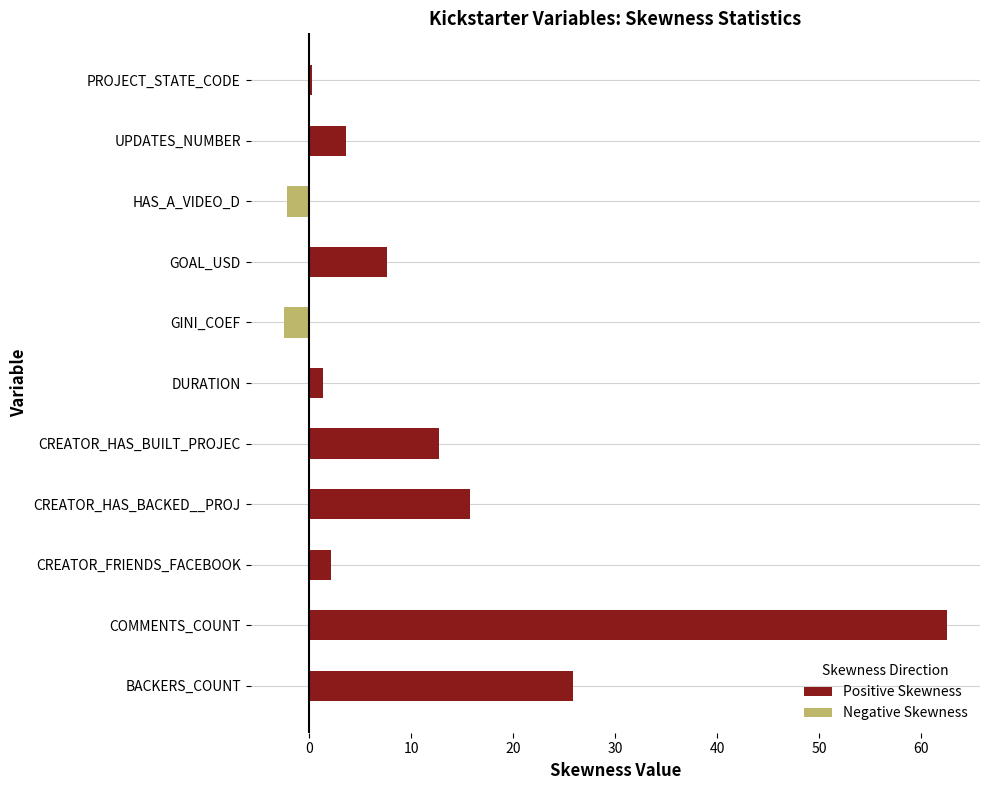

Between UPDATES_NUMBER and GOAL_USD, which is larger?

GOAL_USD